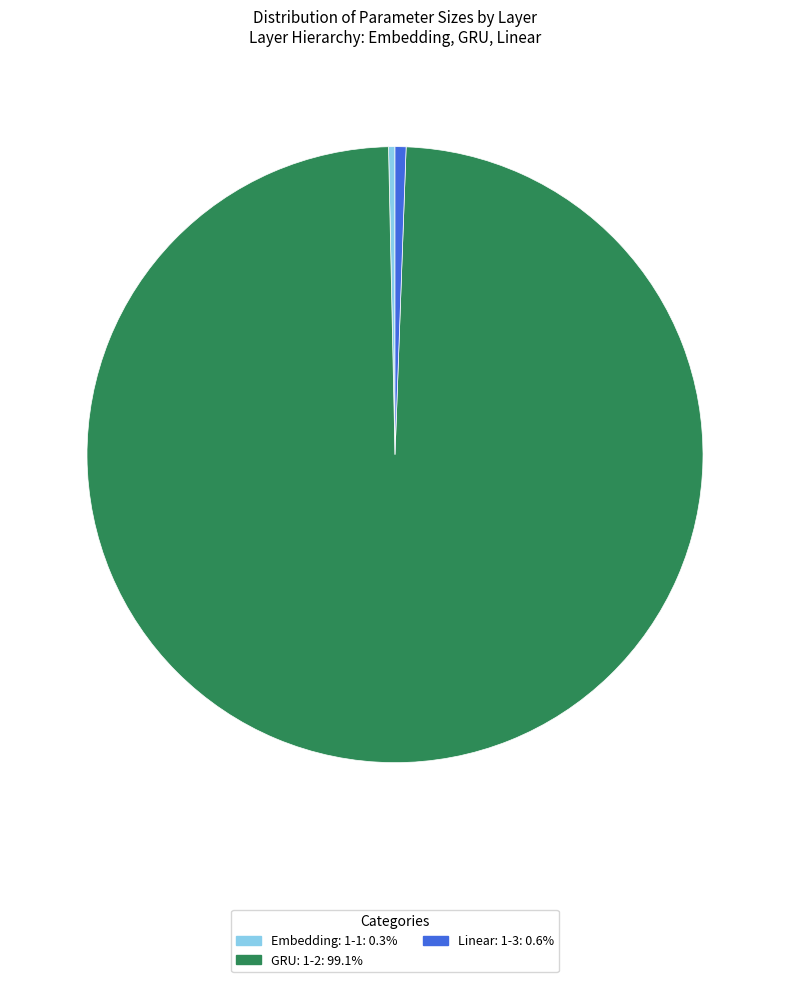

Is it true that Linear: 1-3 is 10% of the pie?

False